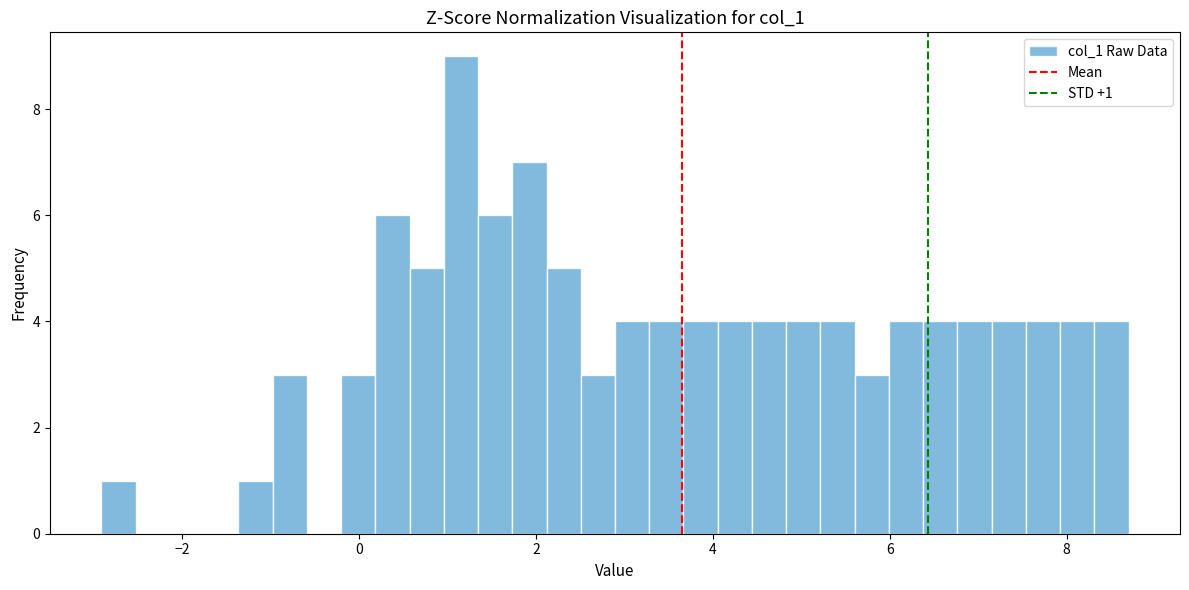

Around what value on the x-axis is the tallest bar? Give the approximate position of its centre, as read against the axis.

1.2